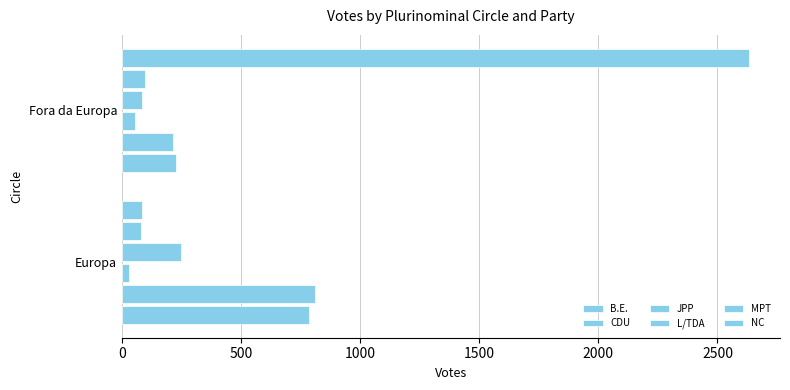

Count the number of data series in this chart.

6